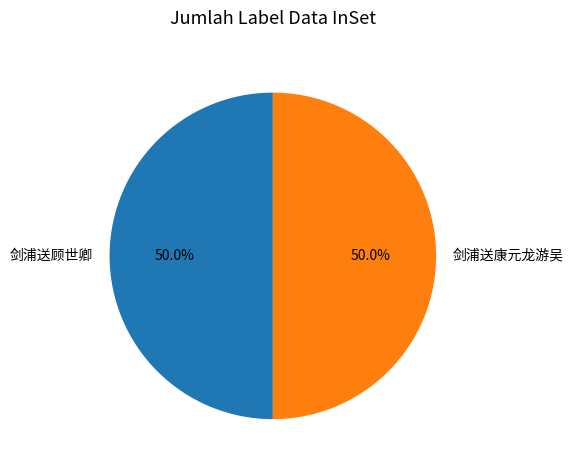

How many segments does this pie chart have?

2